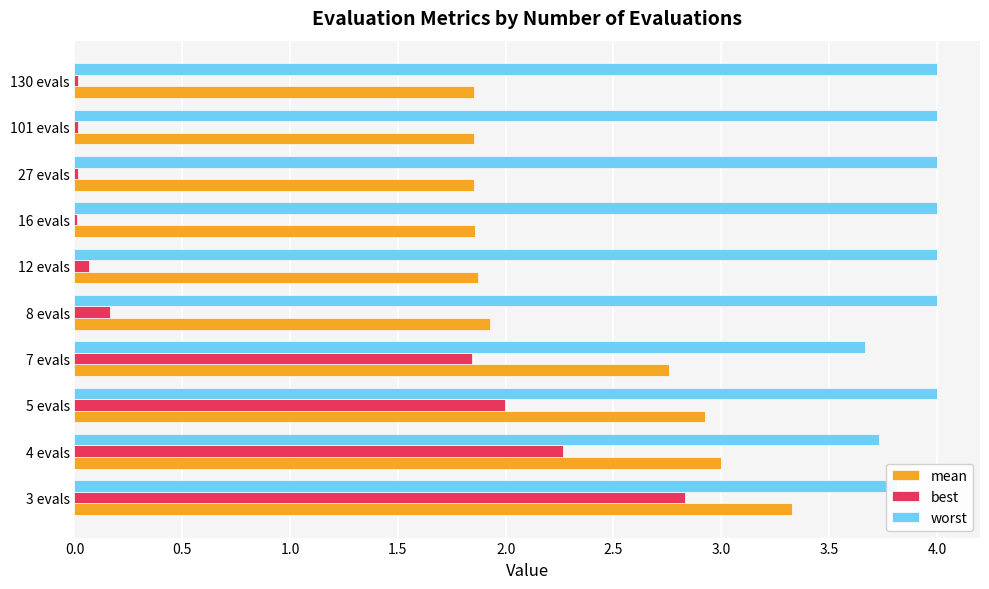

The value of worst at 16 evals is 1.7. True or false?

False